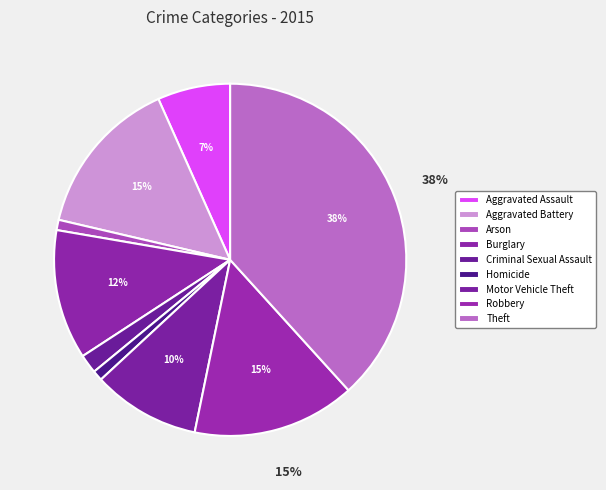

How many slices are in this pie chart?

9